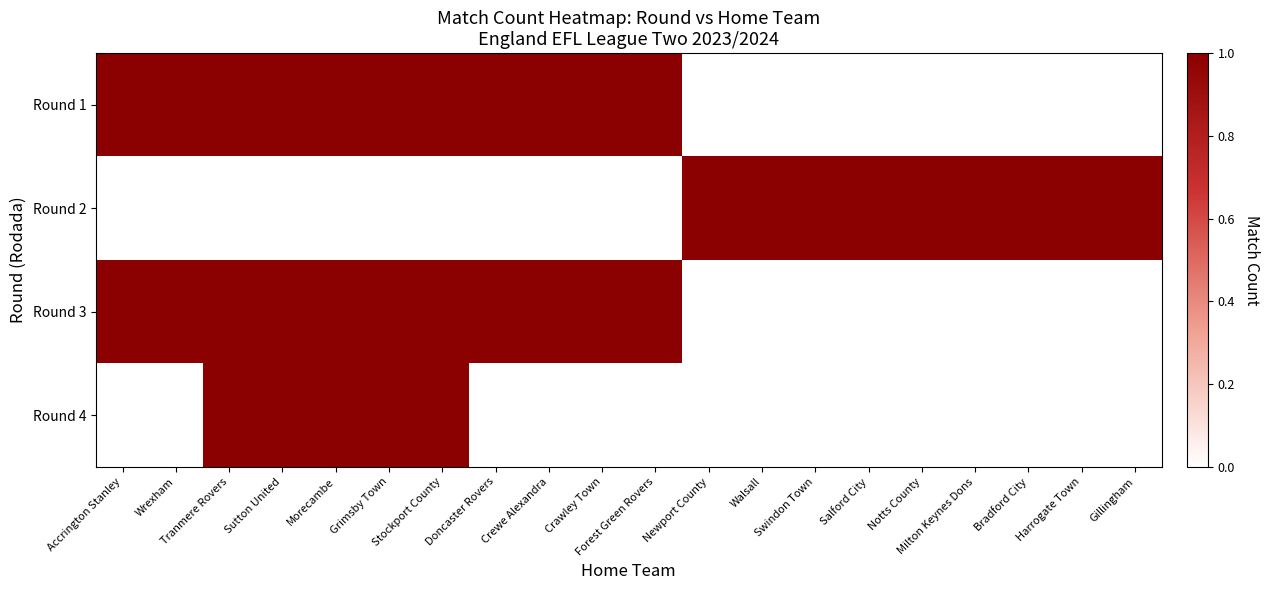

What is the greatest value displayed?

1